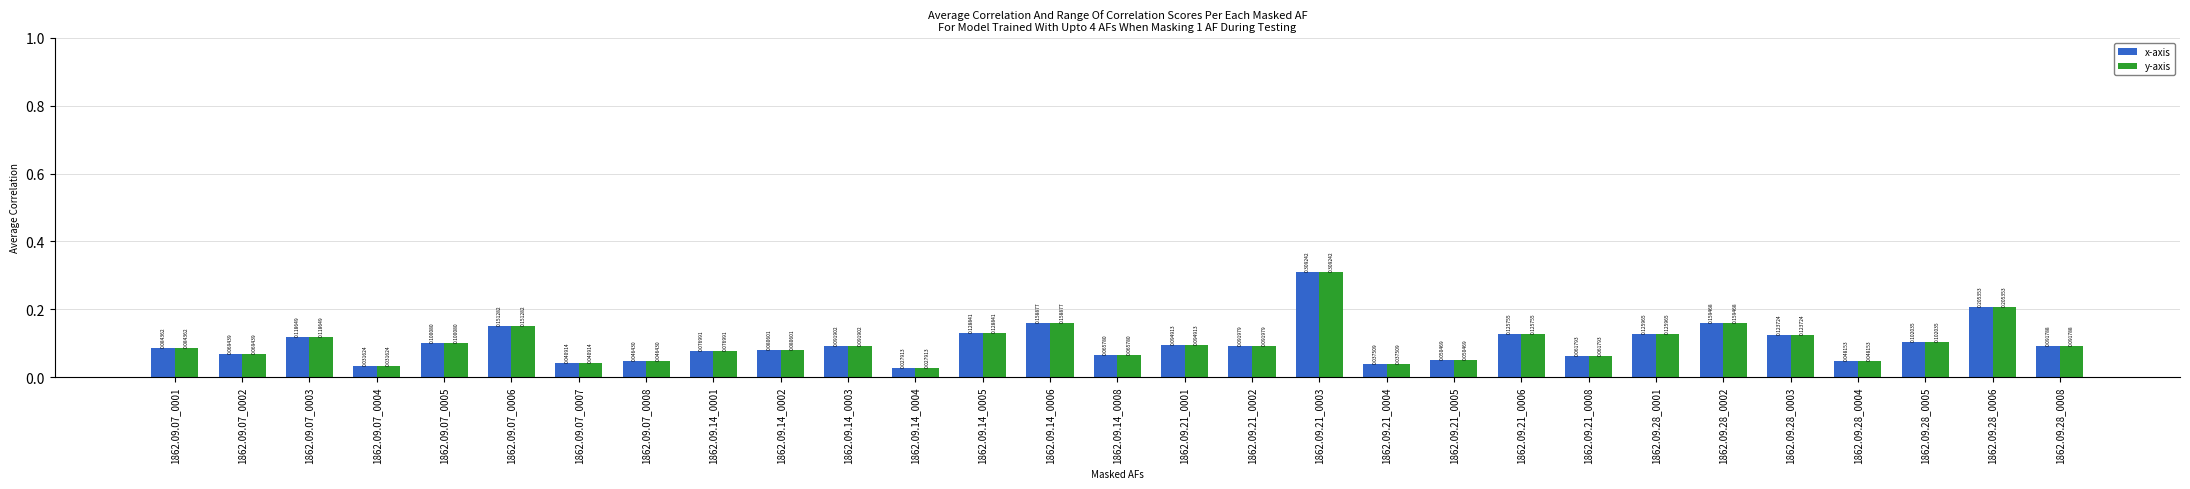

What is the sum of all x-axis values?

2.9